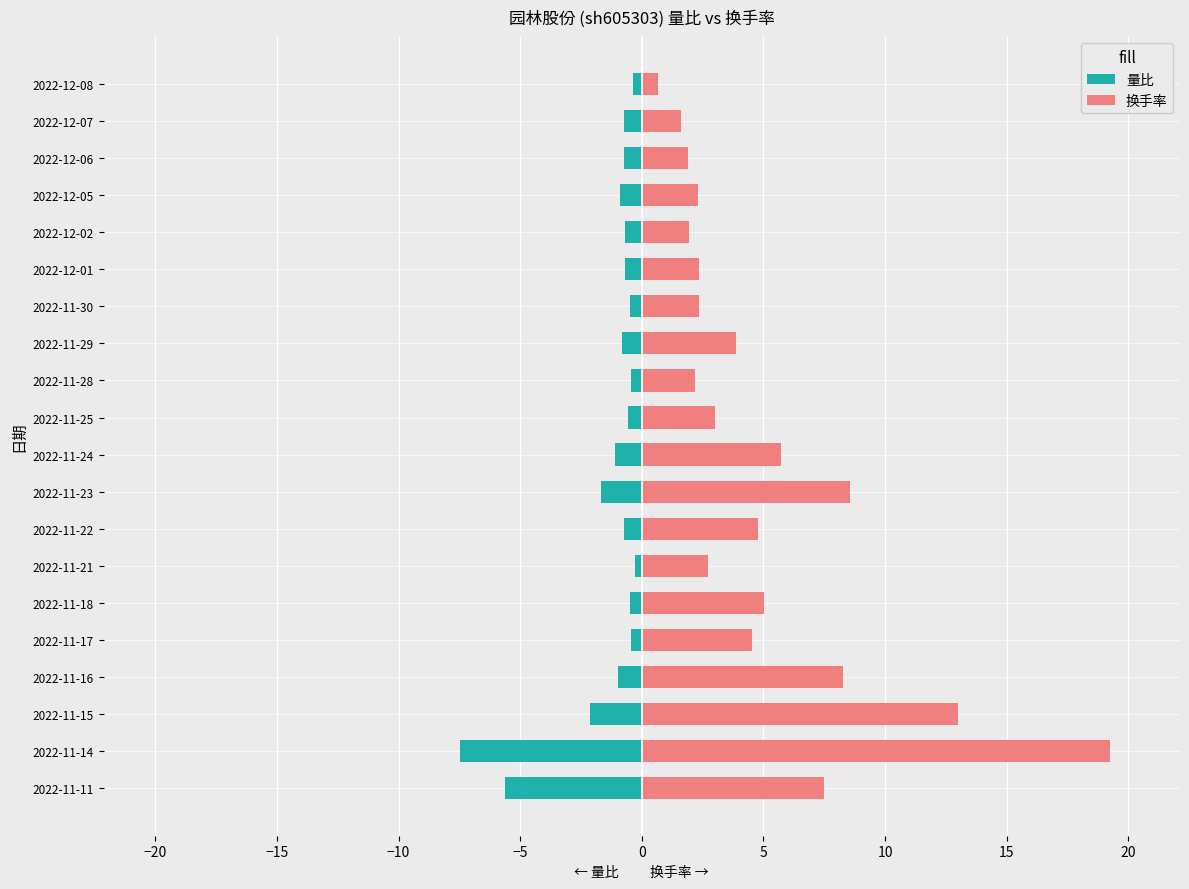

What is the value of the 换手率 bar at the 20th from the left?

0.7